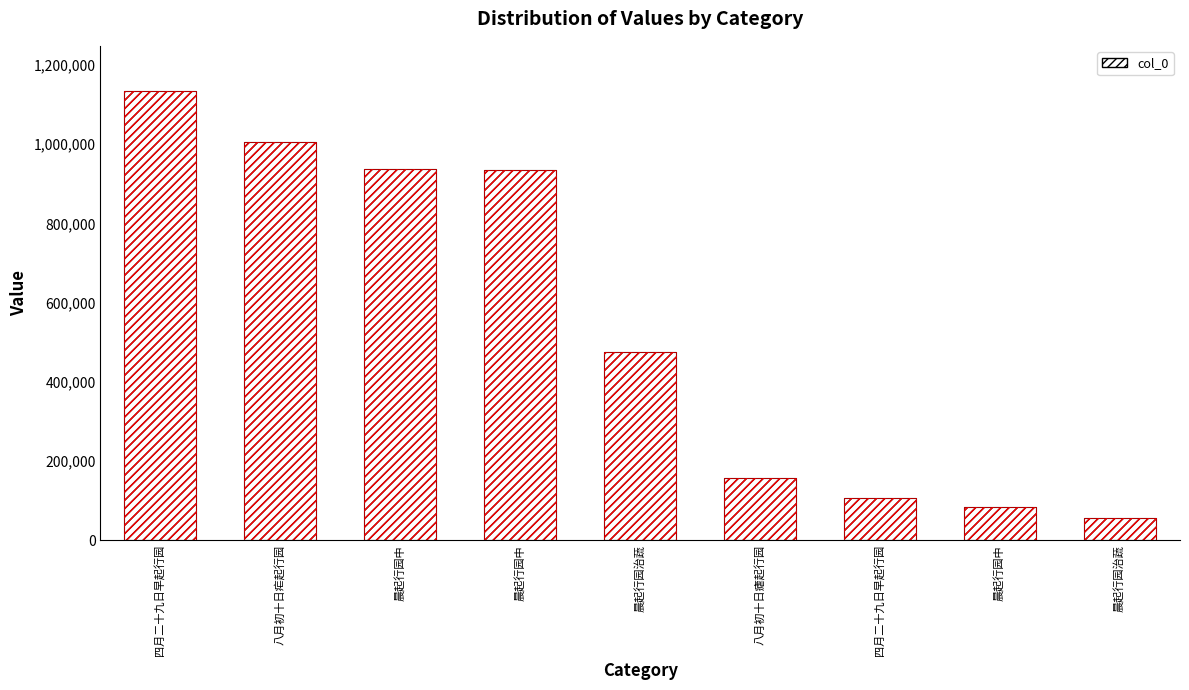

What is the value of the 9th bar from the left?

475400